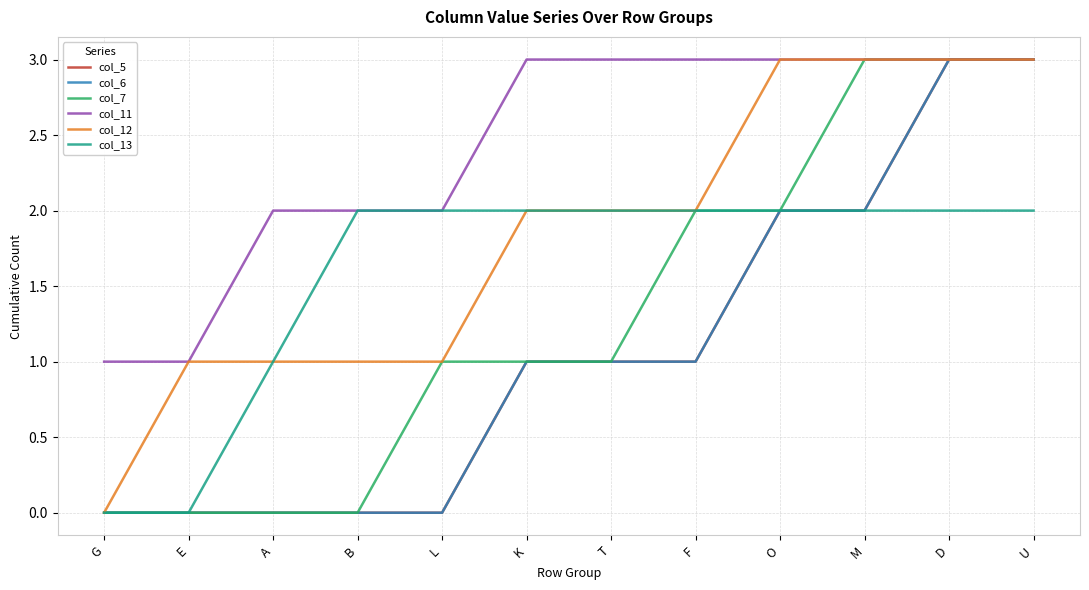

Which series changed the most between A and K?

col_5